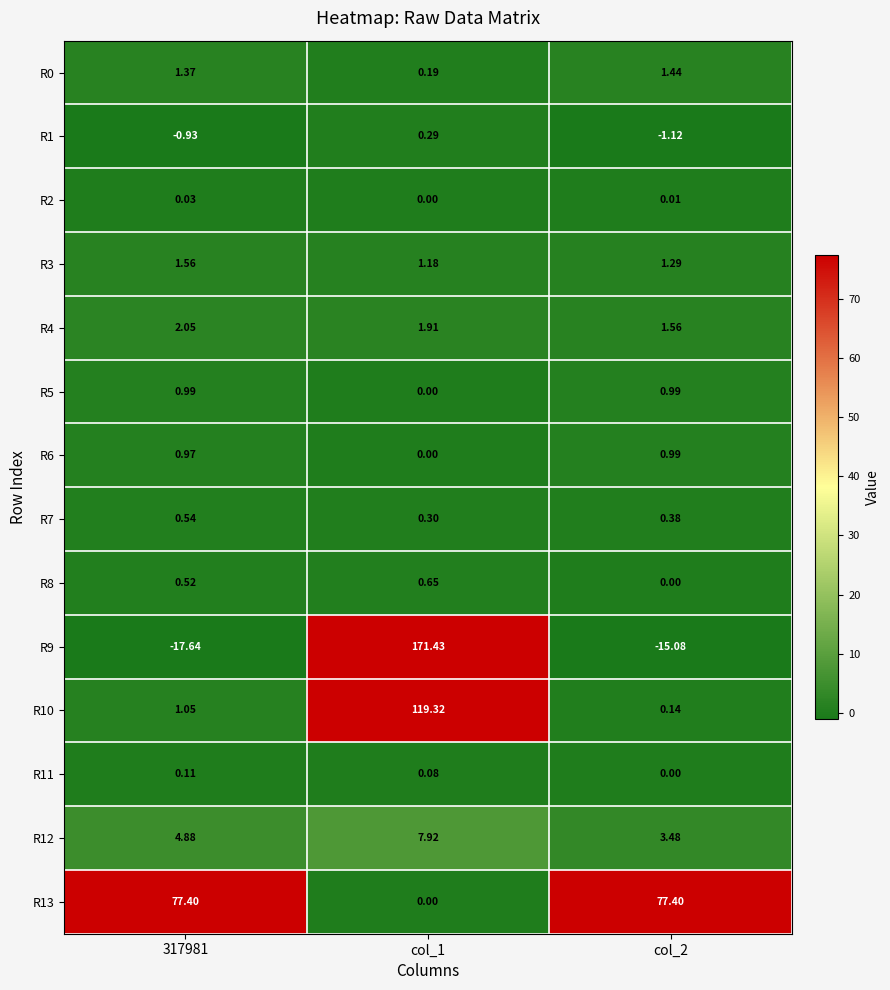

Is the value of R2 at col_2 greater than the value of R0 at 317981?

No